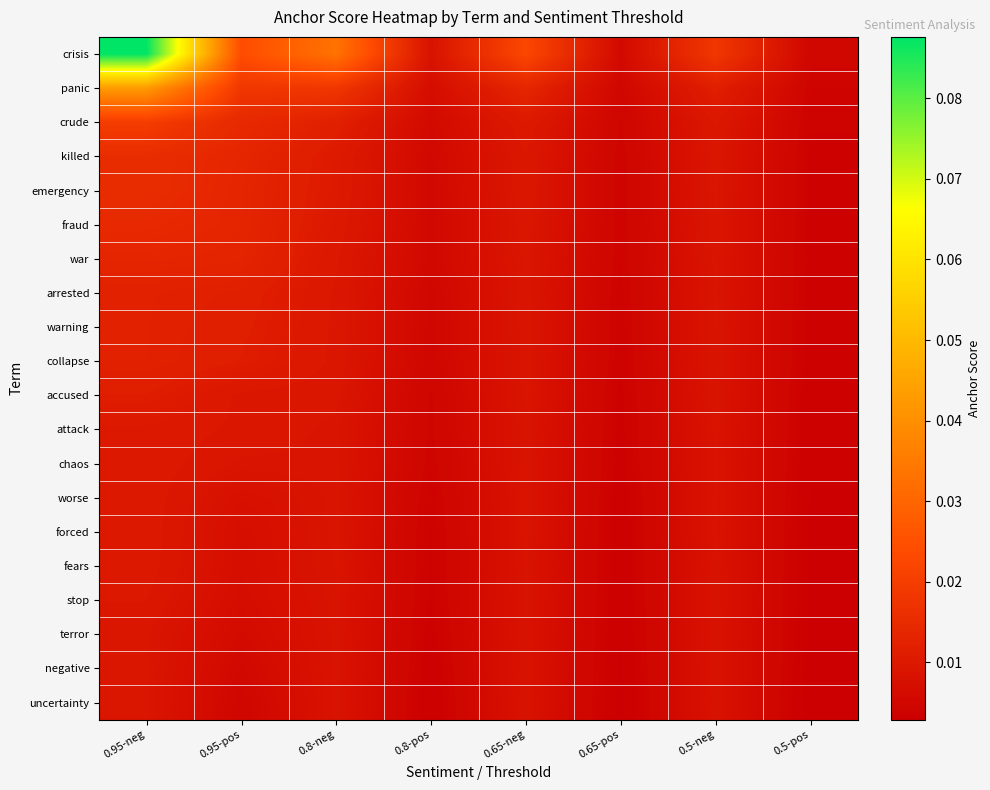

Which category has the lowest value across all series?

0.5-pos